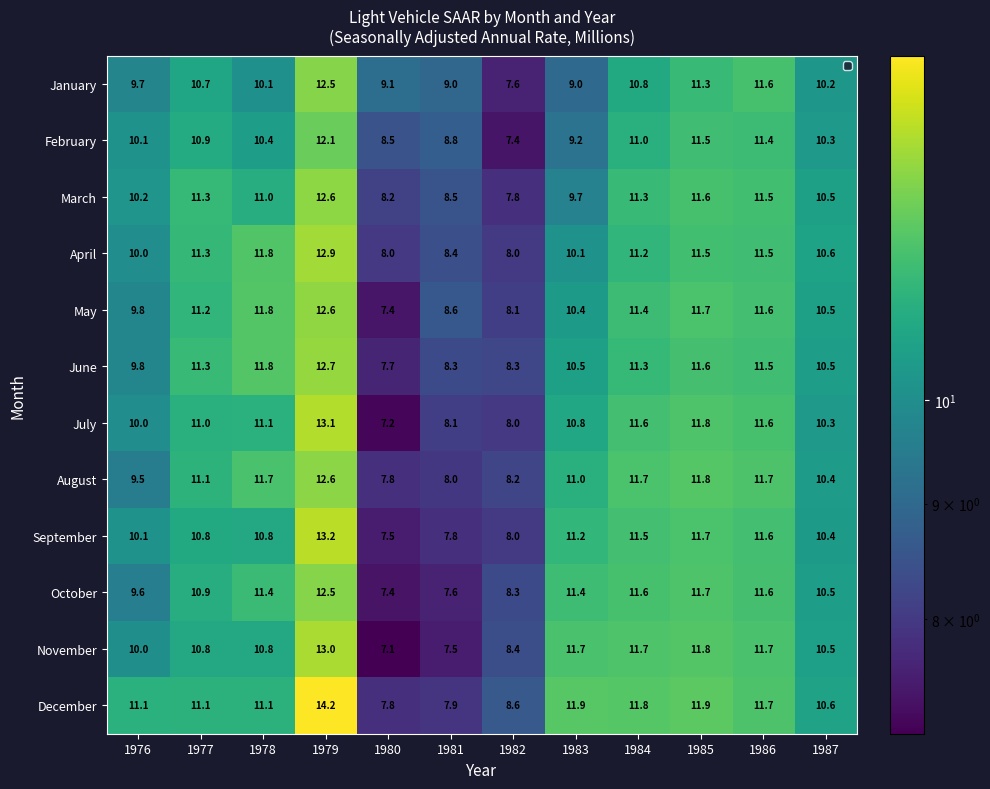

How many categories are shown in the chart?

12